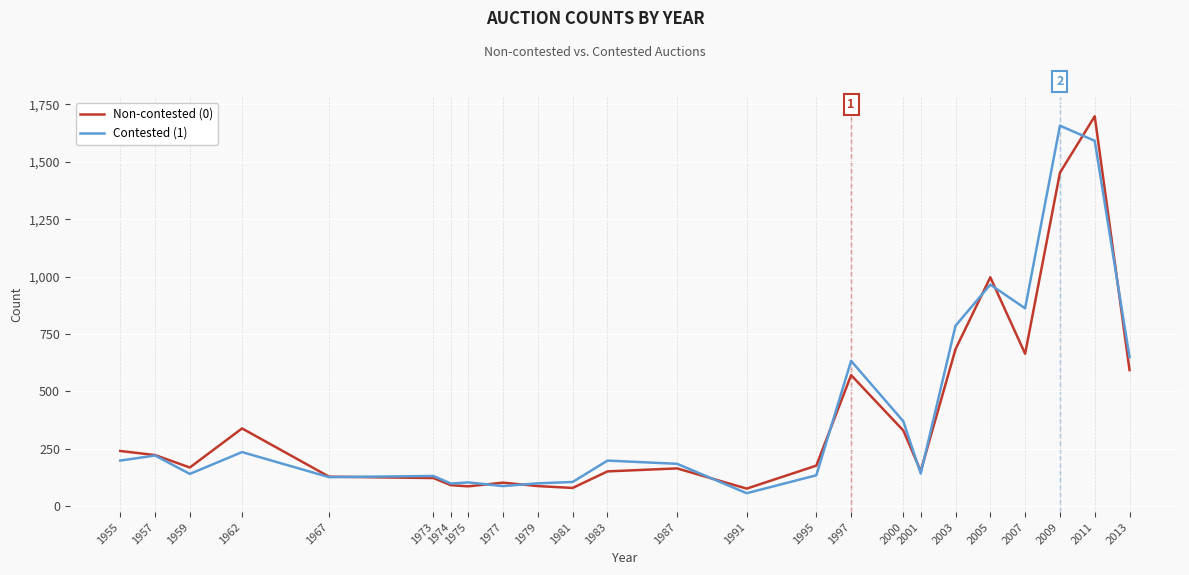

What is the approximate value of Non-contested (0) at 1979?

88